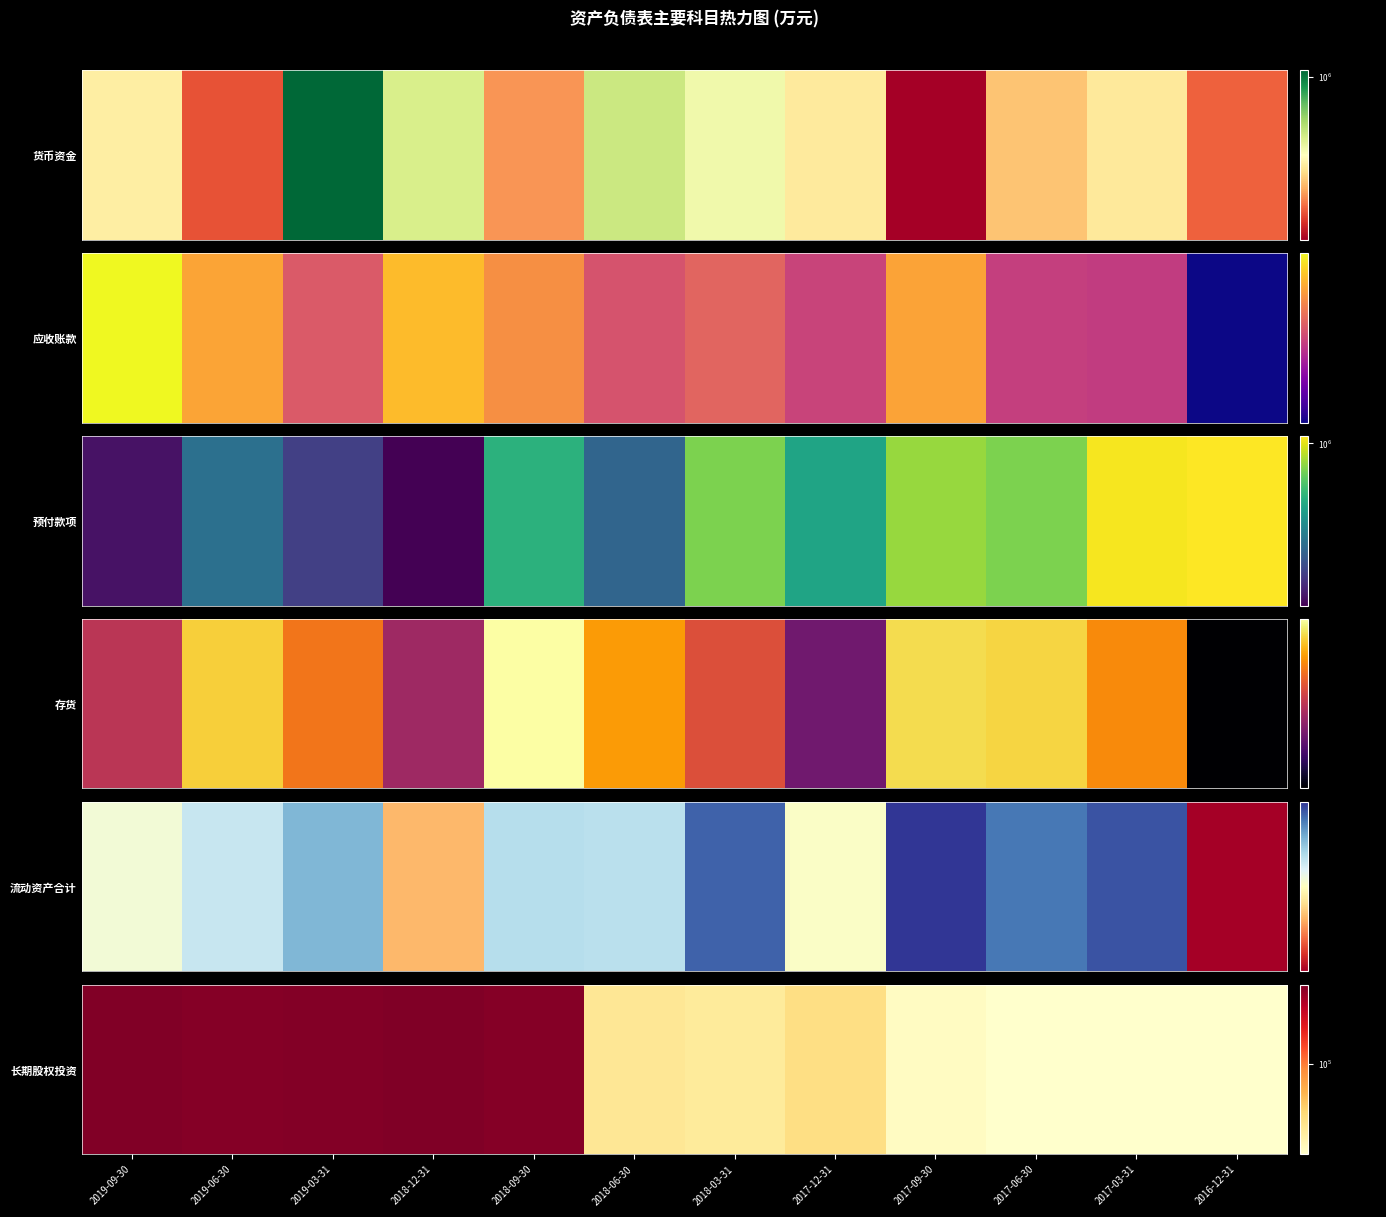

What value does the data have at 2017-06-30?

61750